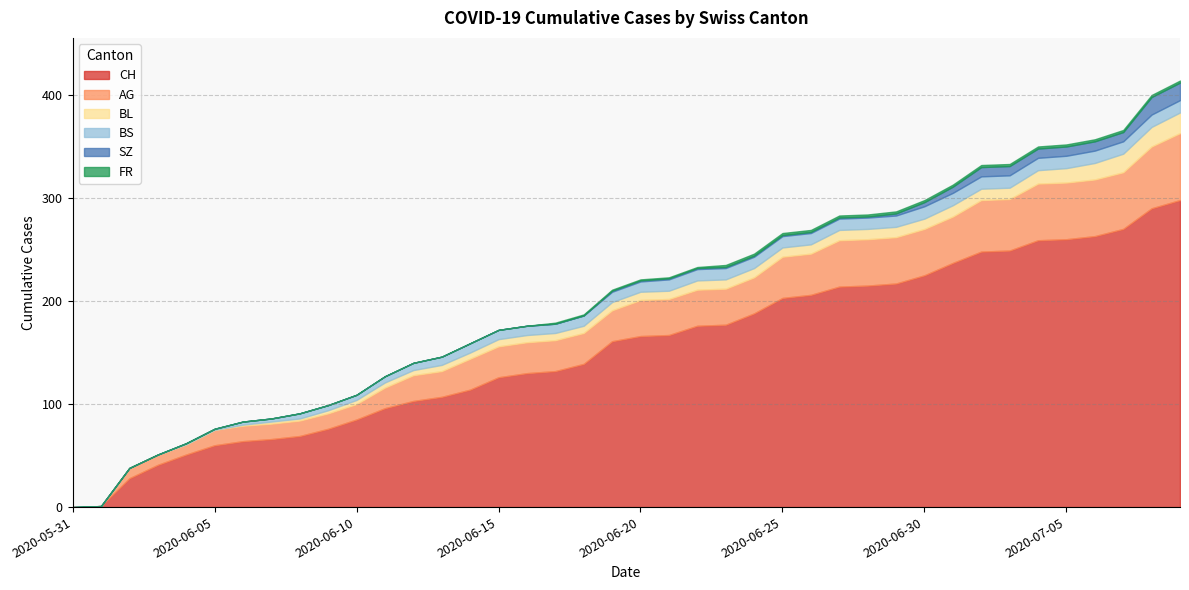

Which has a higher value, 2020-06-06 or 2020-06-29?

2020-06-29